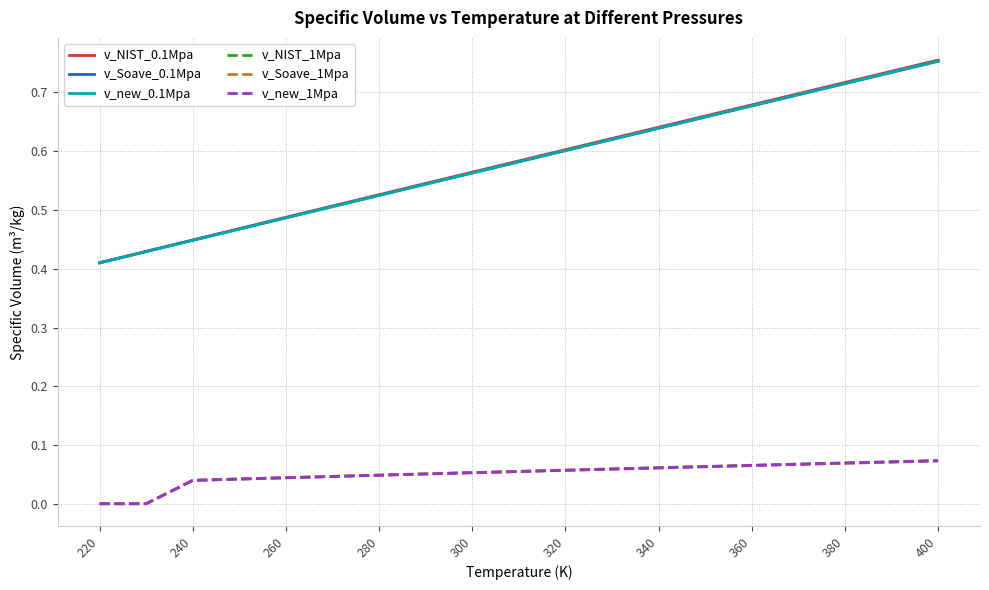

How many lines are shown in the chart?

6